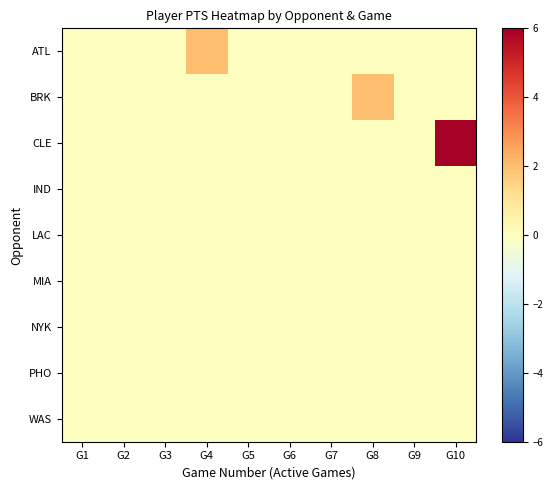

Which series has the largest total across all categories?

row_2